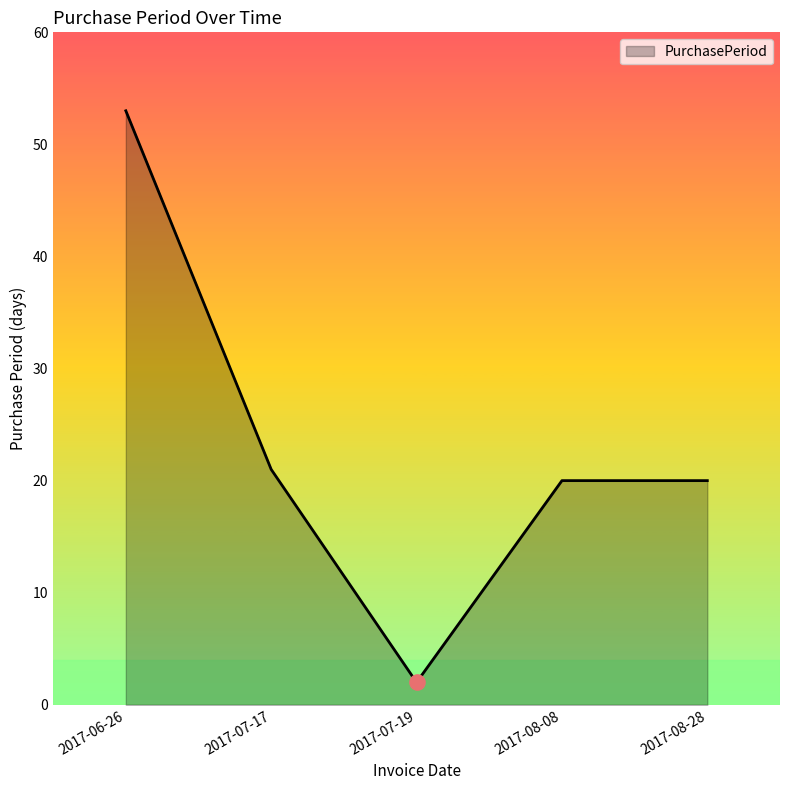

Which has a higher value, 2017-06-26 or 2017-08-28?

2017-06-26